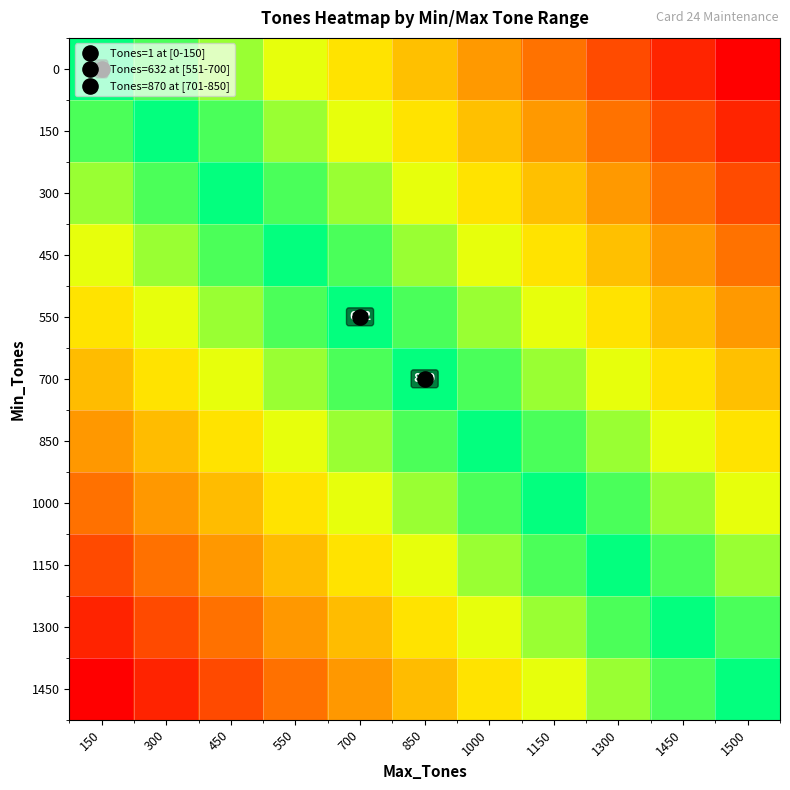

The value of 550 at 1500 is 0.3. True or false?

False